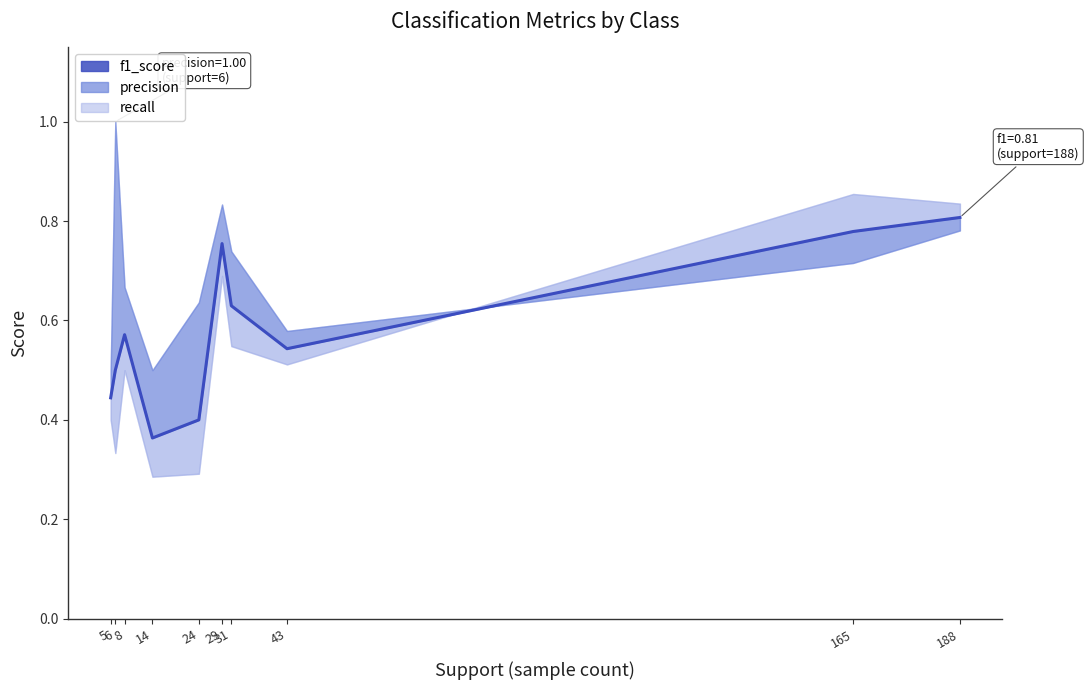

How many points are higher than both their immediate neighbors (excluding endpoints)?

2